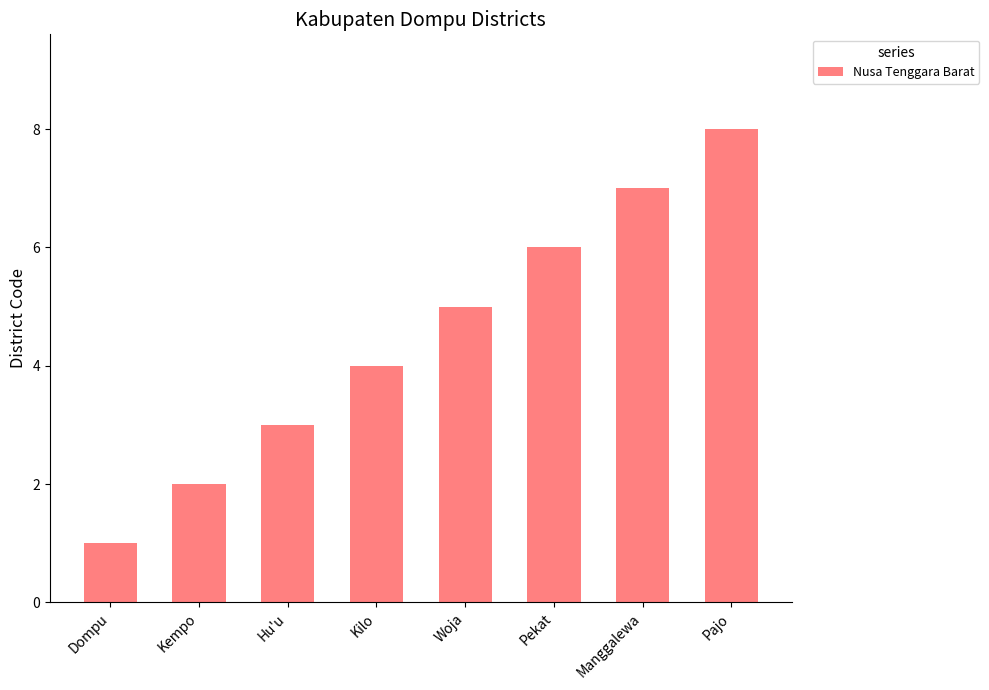

What is the ratio of the value at Dompu to the value at Woja?

0.2